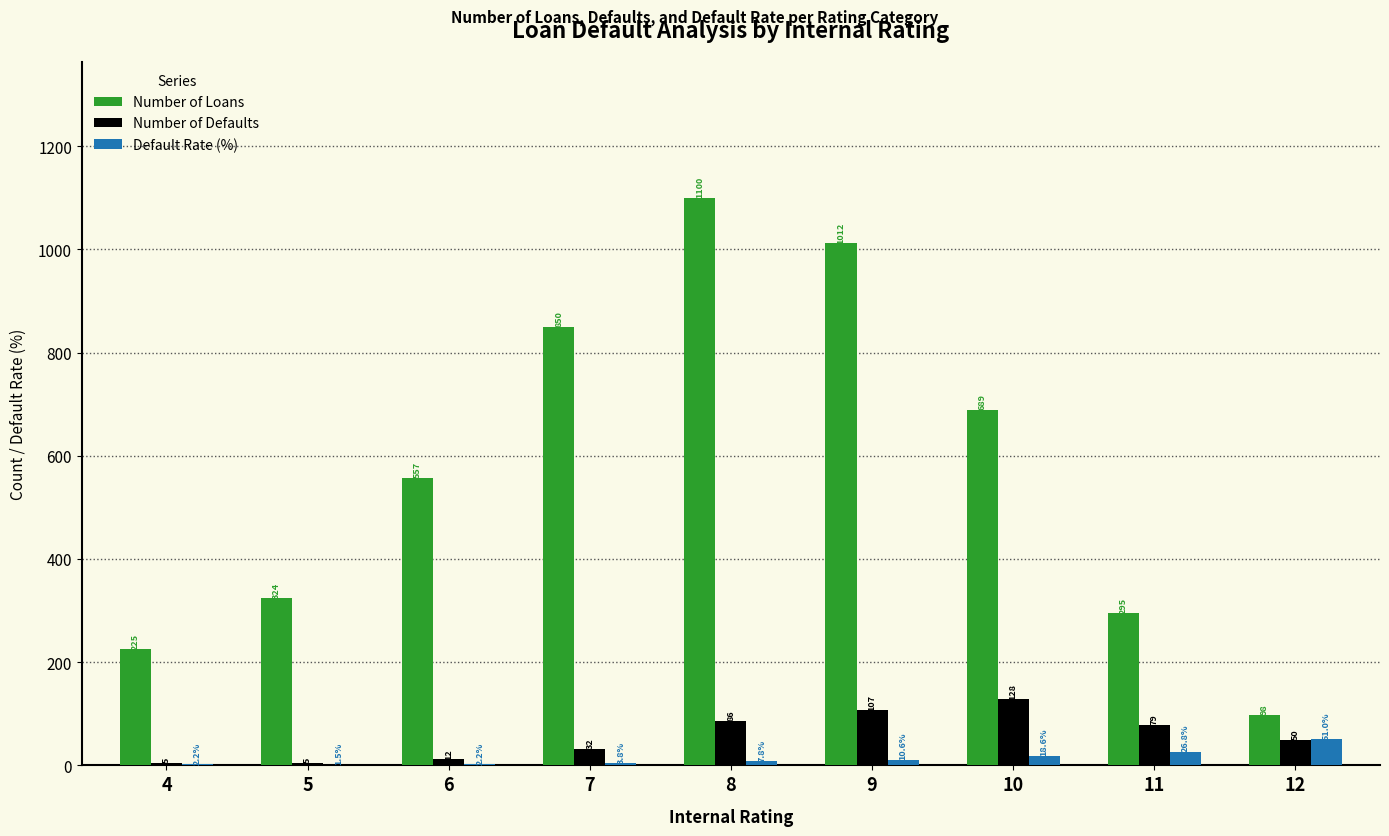

Between 9 and 10, which series saw the biggest shift?

Number of Loans